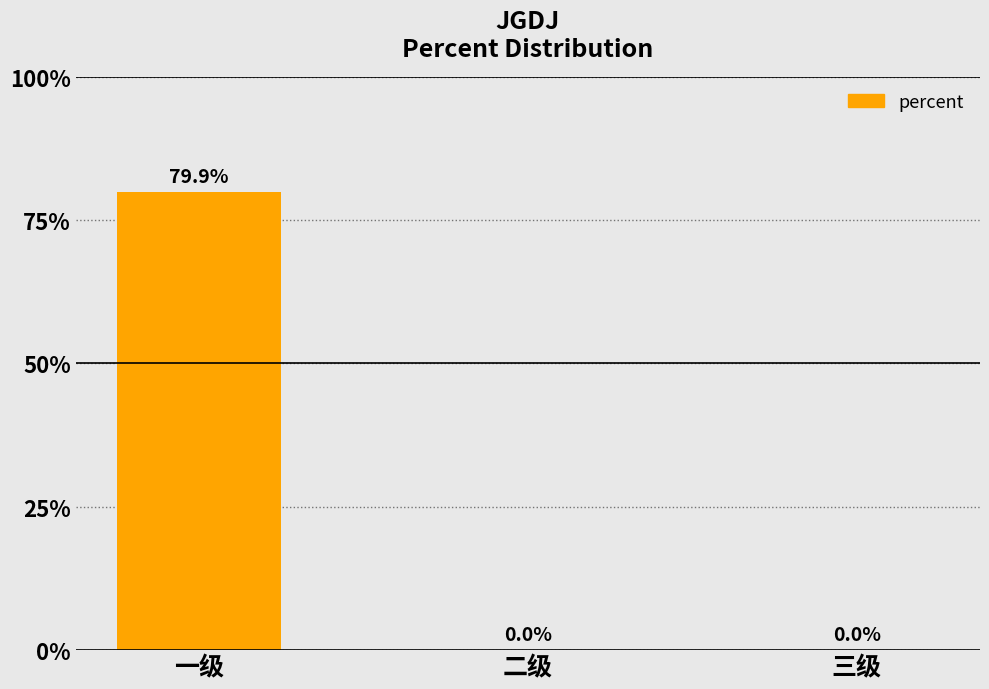

Which category has the lowest value across all series?

二级